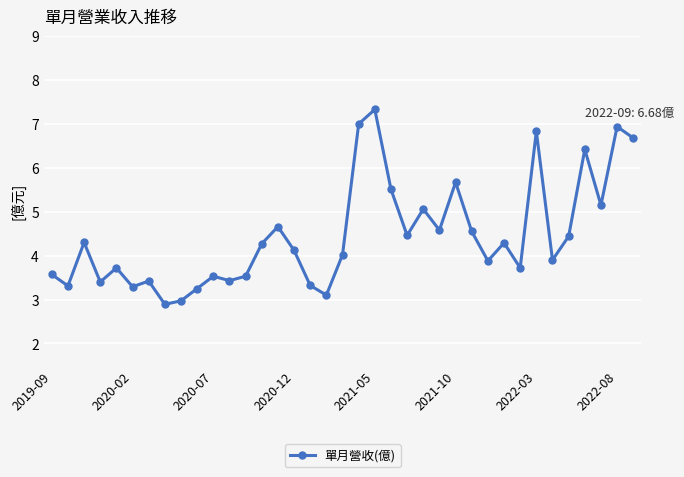

What is the greatest value displayed?

7.3